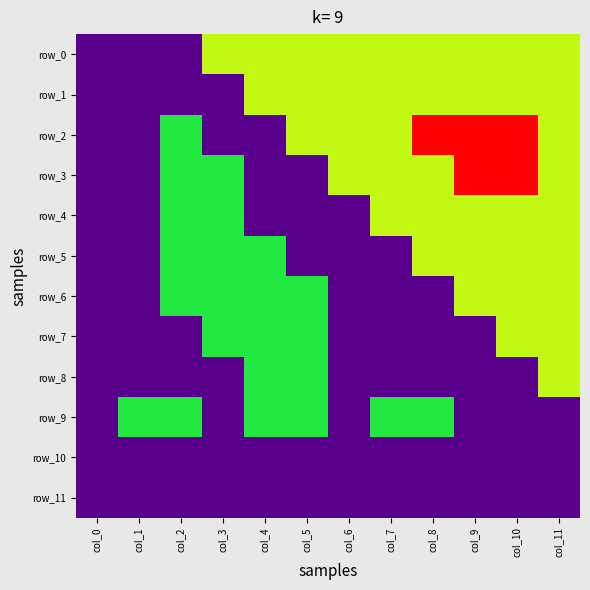

Rank the series at col_4 from highest to lowest value.

row_0, row_1, row_5, row_6, row_7, row_8, row_9, row_2, row_3, row_4, row_10, row_11